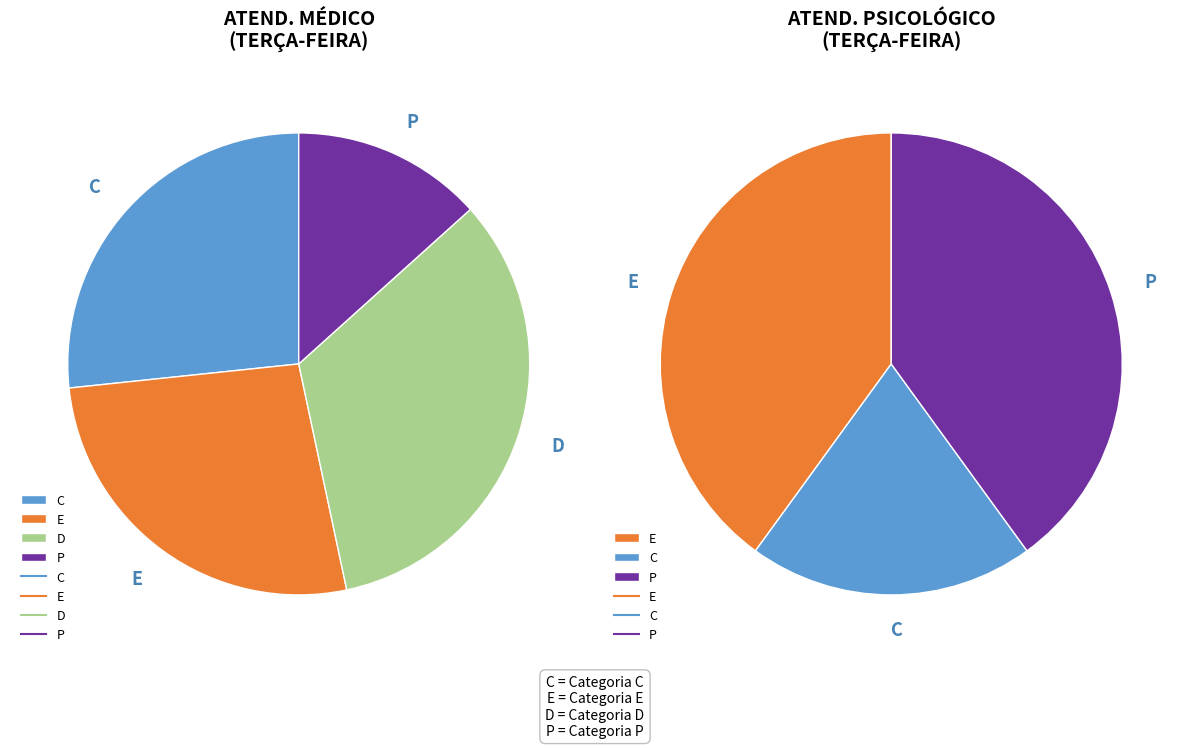

To the nearest percent, what is the difference between the largest and smallest slice percentages?

20%